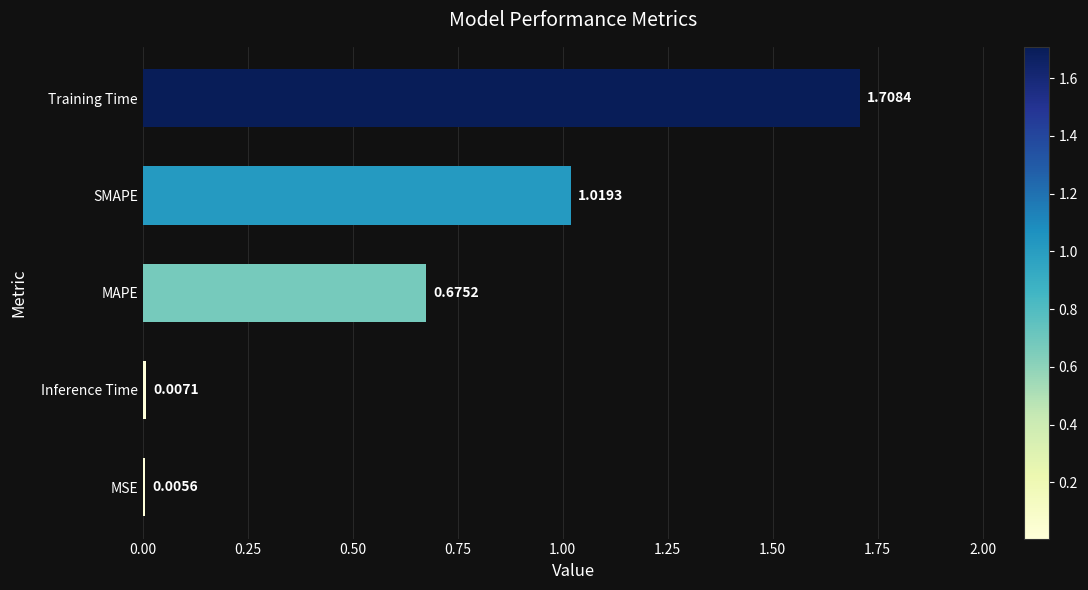

At which label is the value closest to 0?

MSE